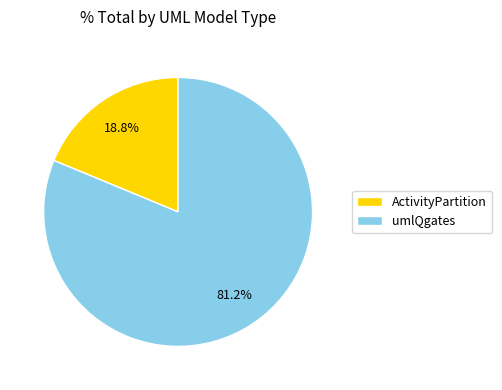

True or false: ActivityPartition accounts for 4% of the total.

False